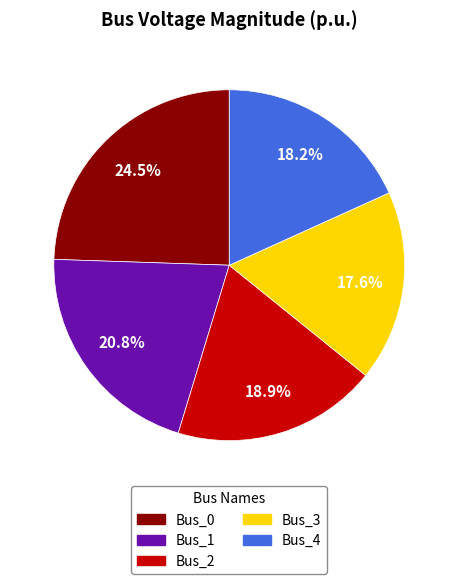

Combined, do Bus_1 and Bus_4 account for over 50%?

No